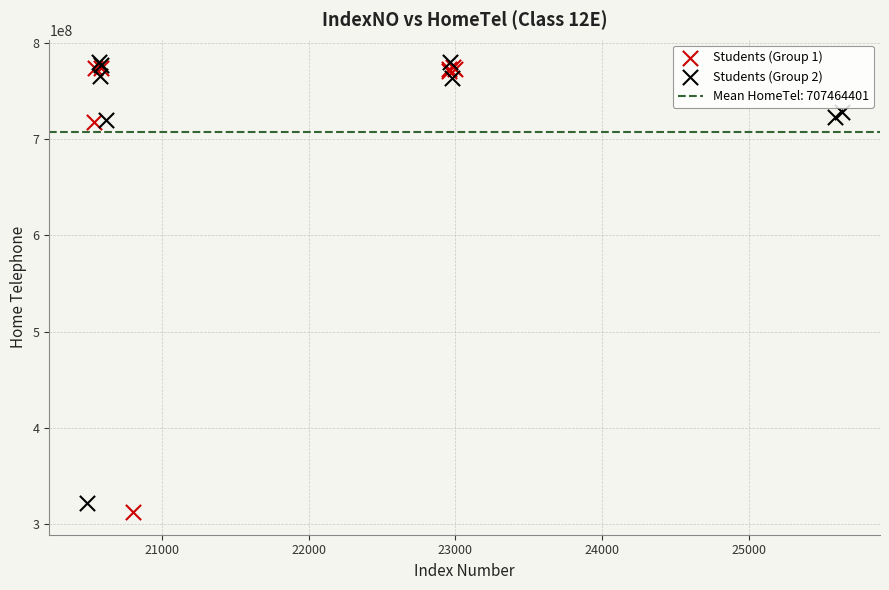

Which series contains the lowest Y value?

Students (Group 1)